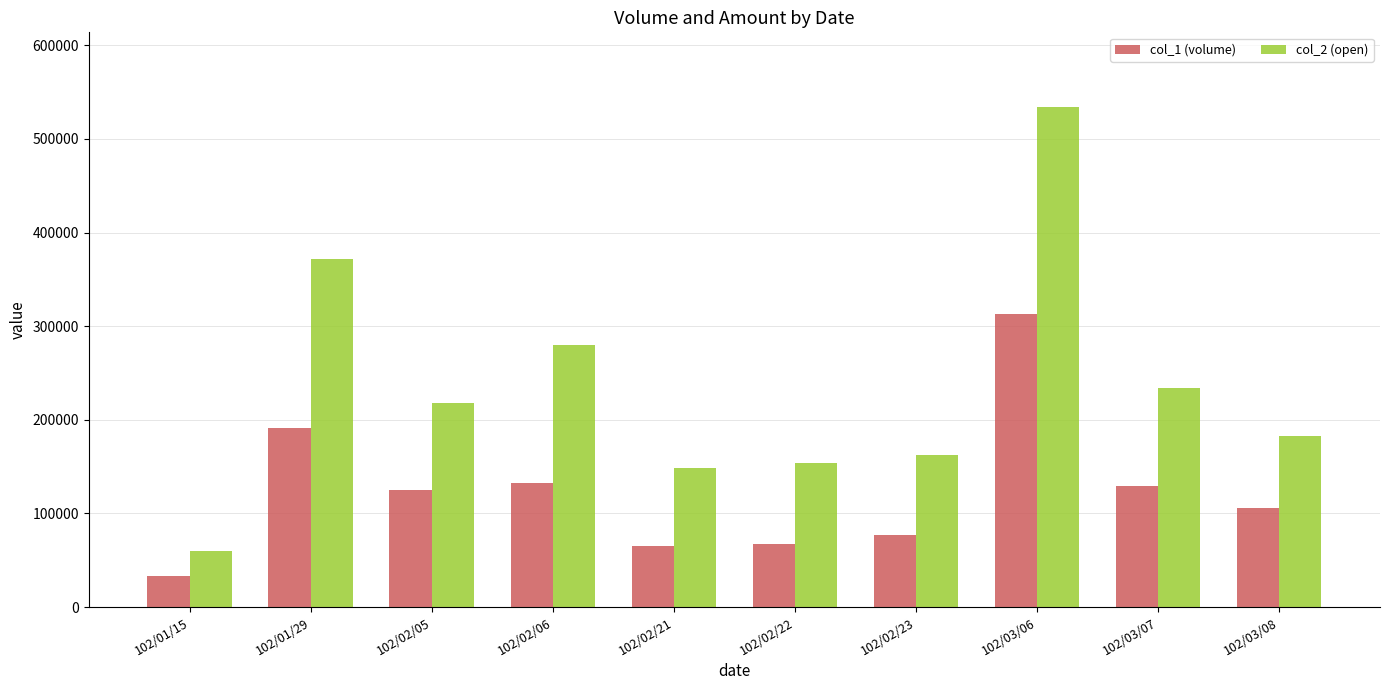

List the series in order of their peak value, highest first.

col_2 (open), col_1 (volume)